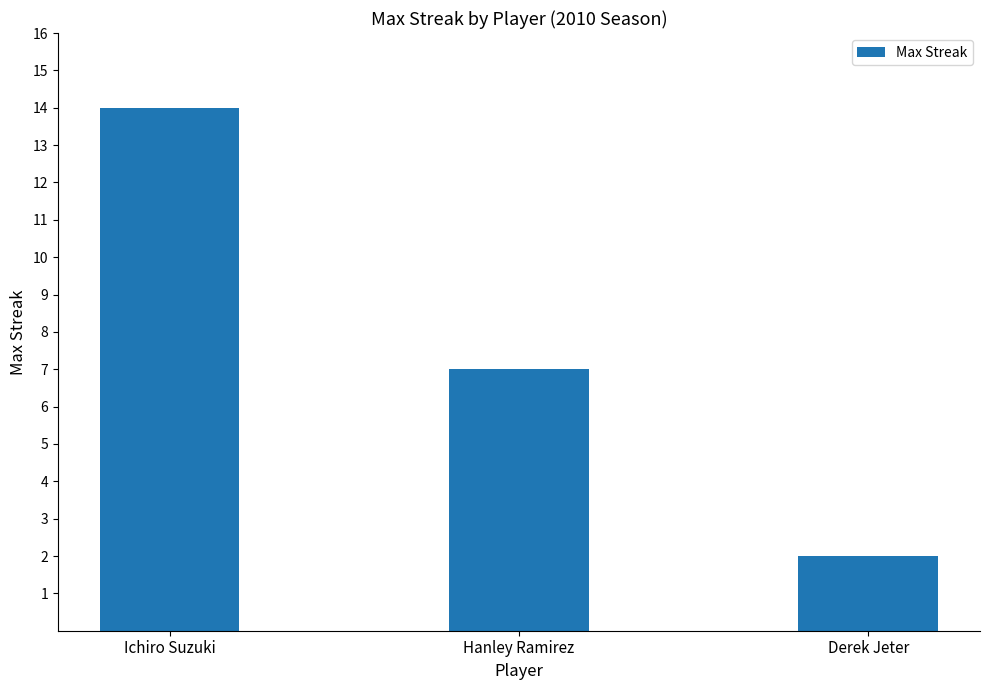

Rank the categories by value from highest to lowest.

Ichiro Suzuki, Hanley Ramirez, Derek Jeter